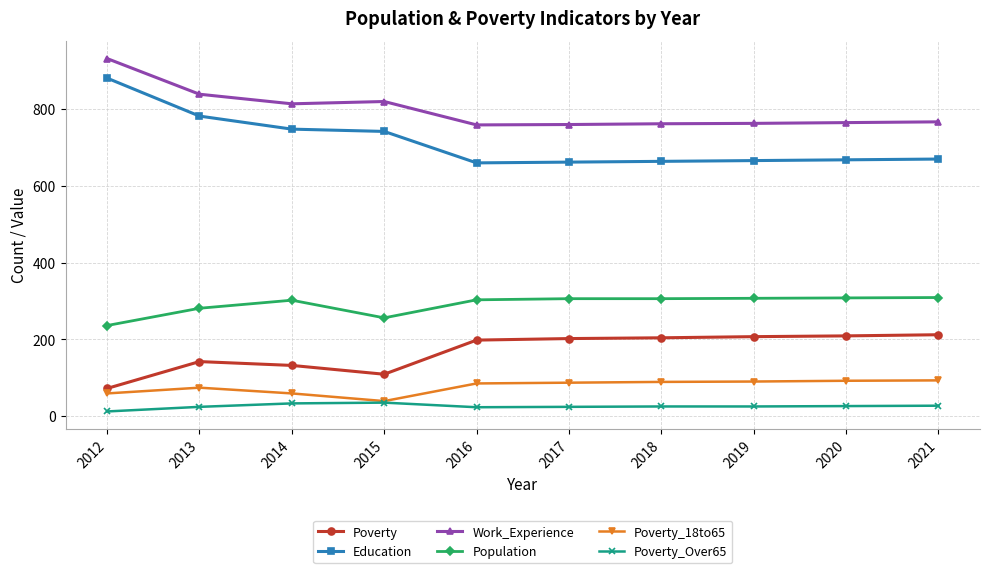

Is it true that Work_Experience equals 484 at 2014?

False